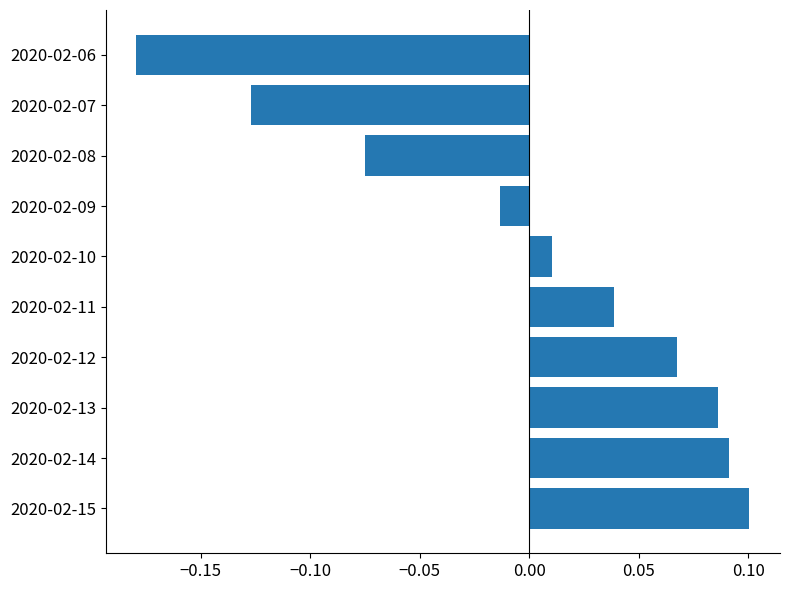

Which category has the lowest value across all series?

2020-02-06